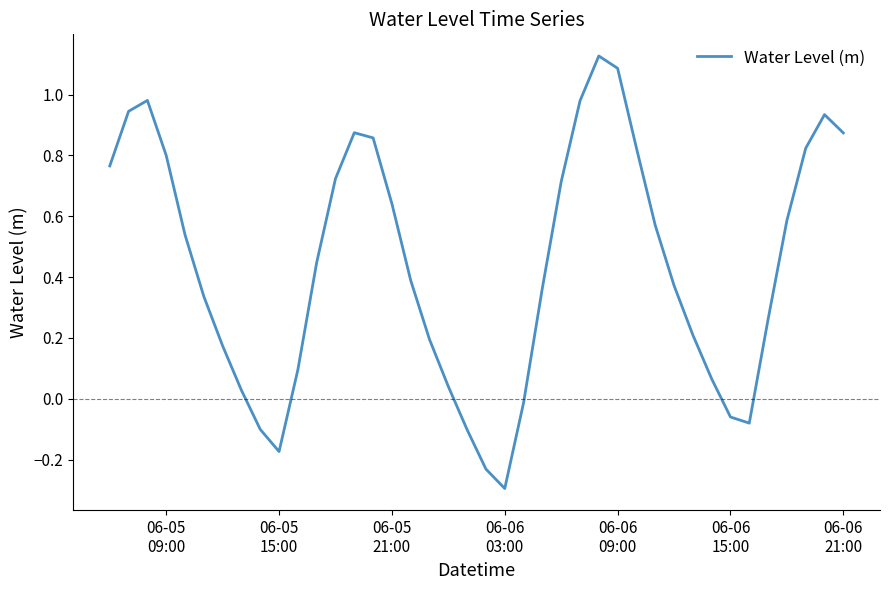

How many interior local valleys (lower than both neighbors) does the data have?

3